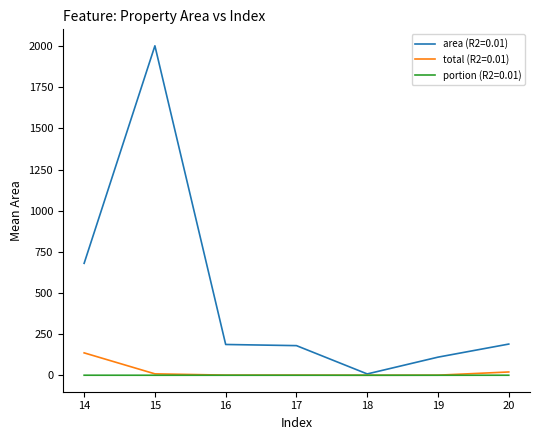

The value of total (R2=0.01) at 18 is 0.0. True or false?

True